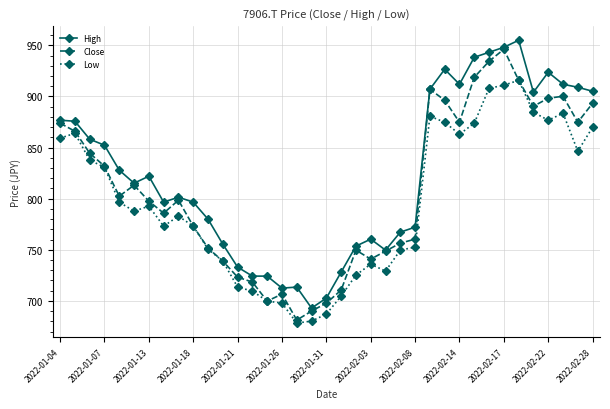

Count the number of categories in the chart.

37